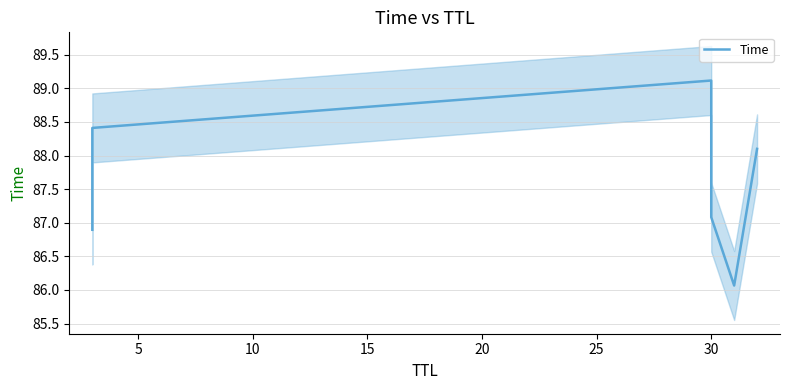

Is this an area chart (filled region under the line)?

No